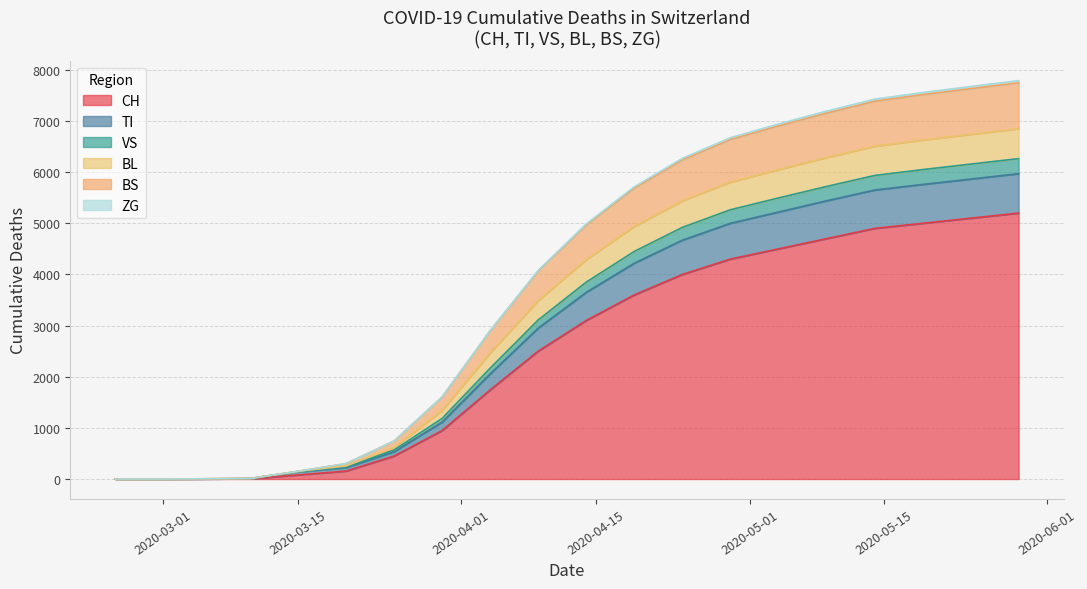

How many data points does each series have?

20